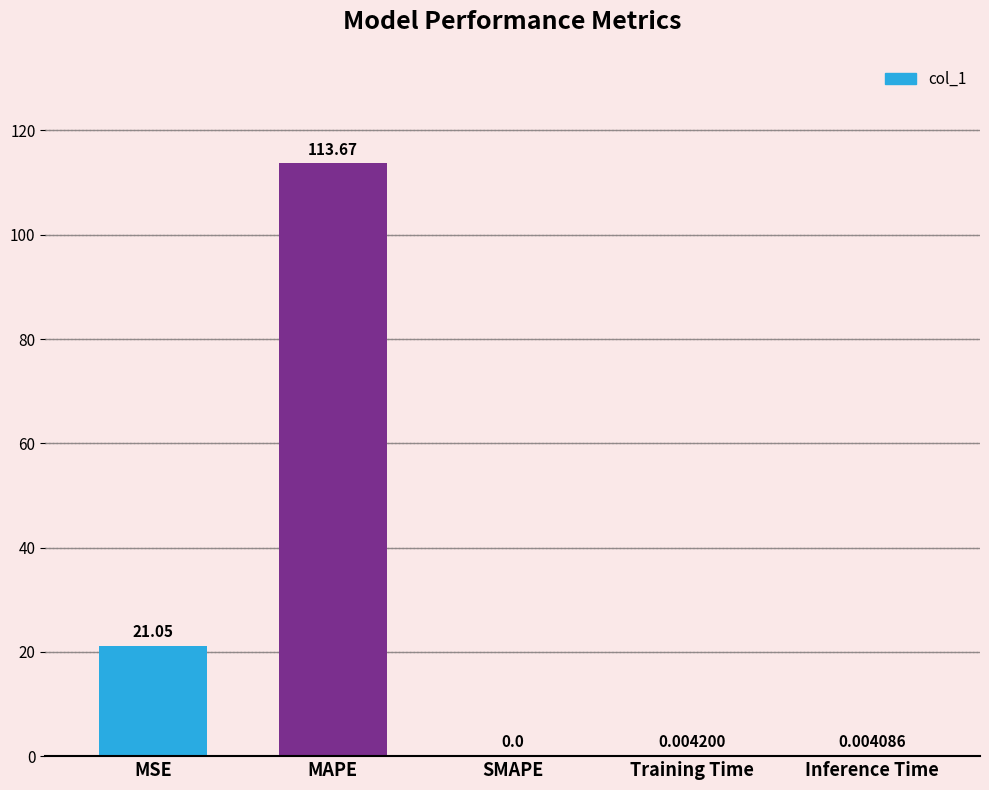

How many values exceed 0?

4